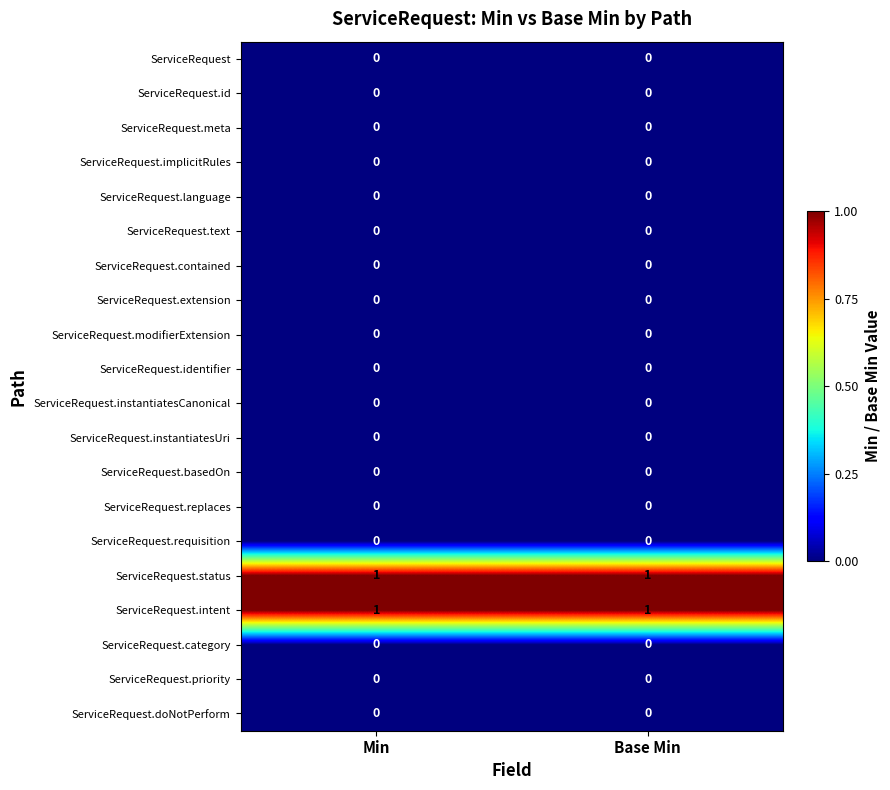

The value of ServiceRequest.status at Min is 1. True or false?

True